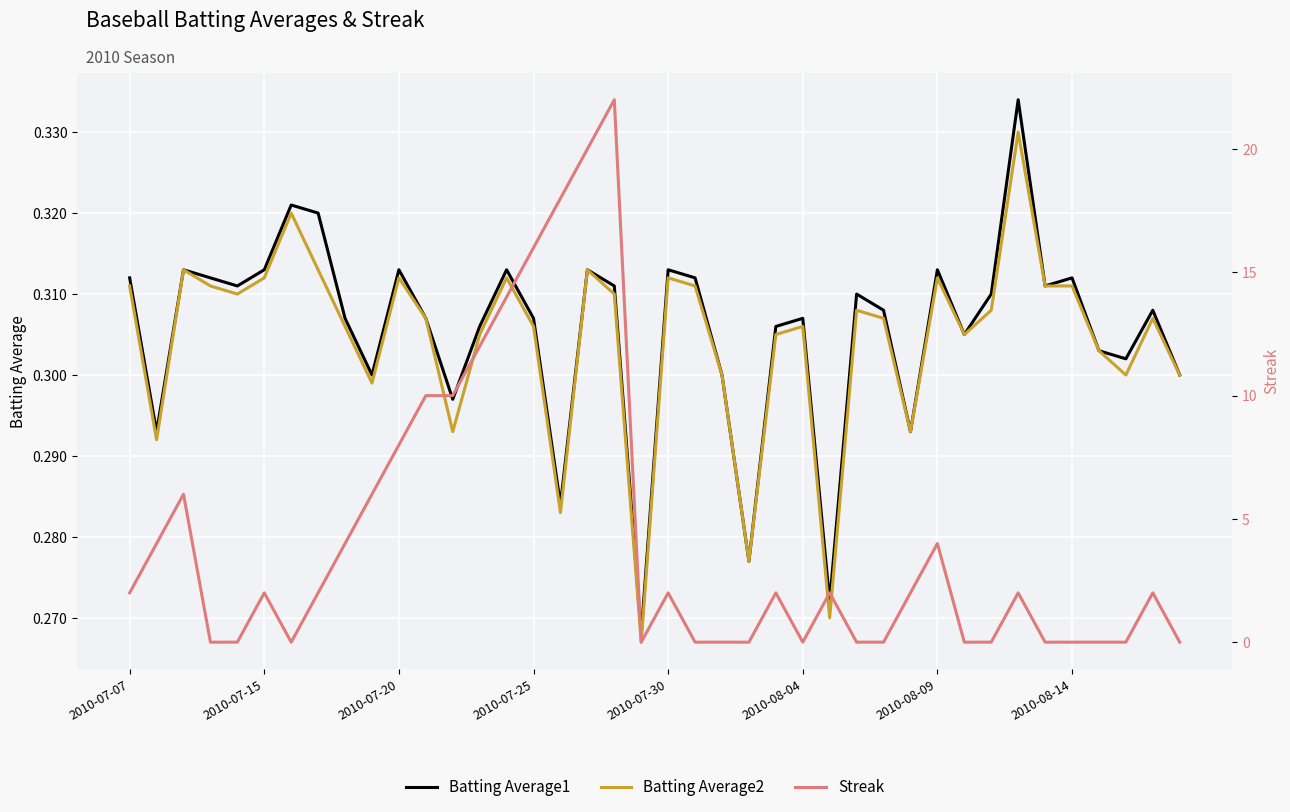

At how many categories does at least one series exceed 17?

3